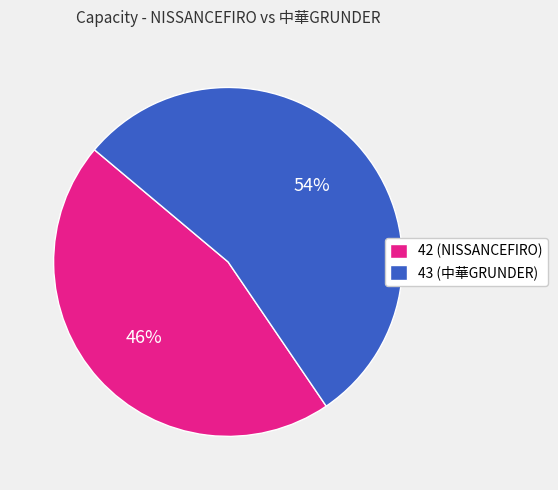

Count the number of slices in the pie.

2